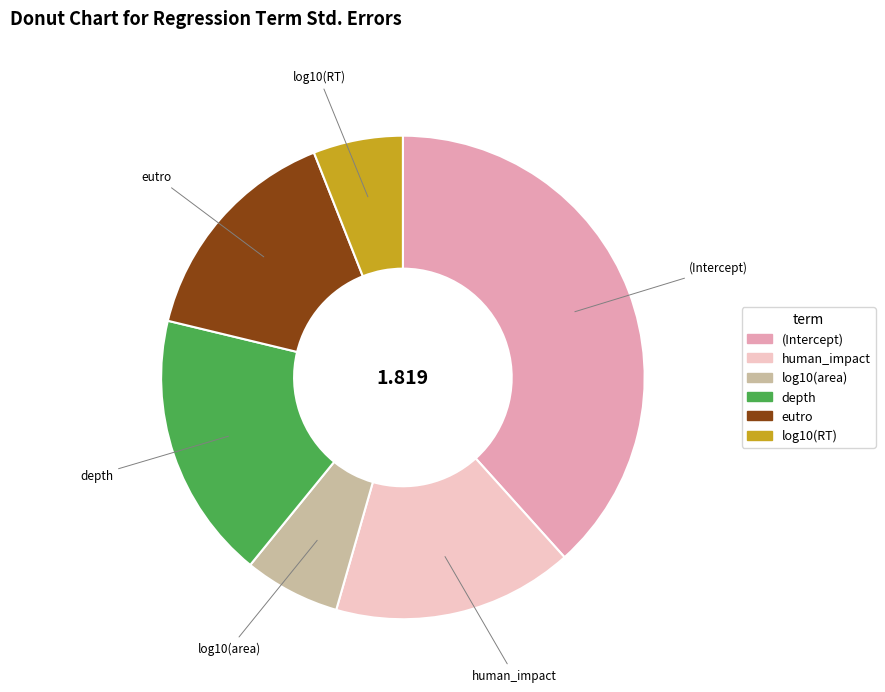

Which slice is the largest?

(Intercept)